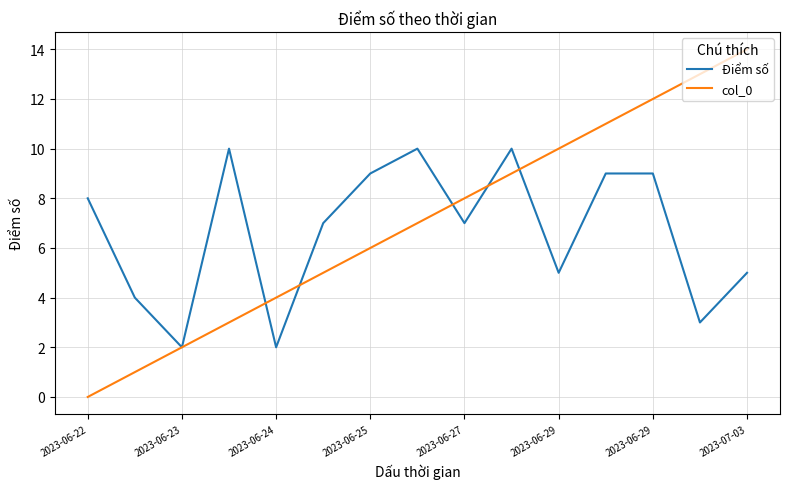

List the series in order of their peak value, highest first.

col_0, Điểm số